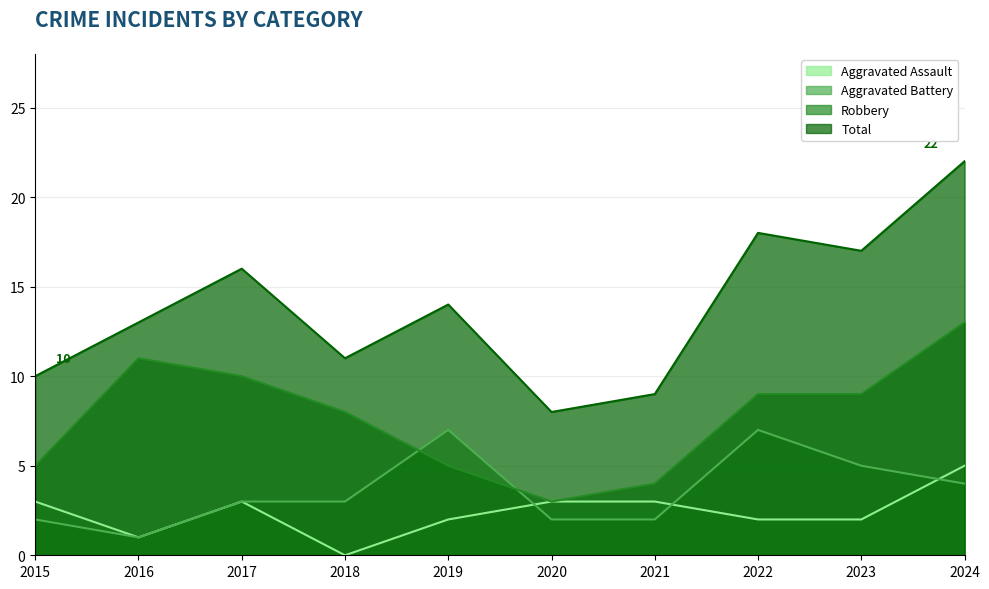

Which has a higher value, 2015 or 2018?

2015